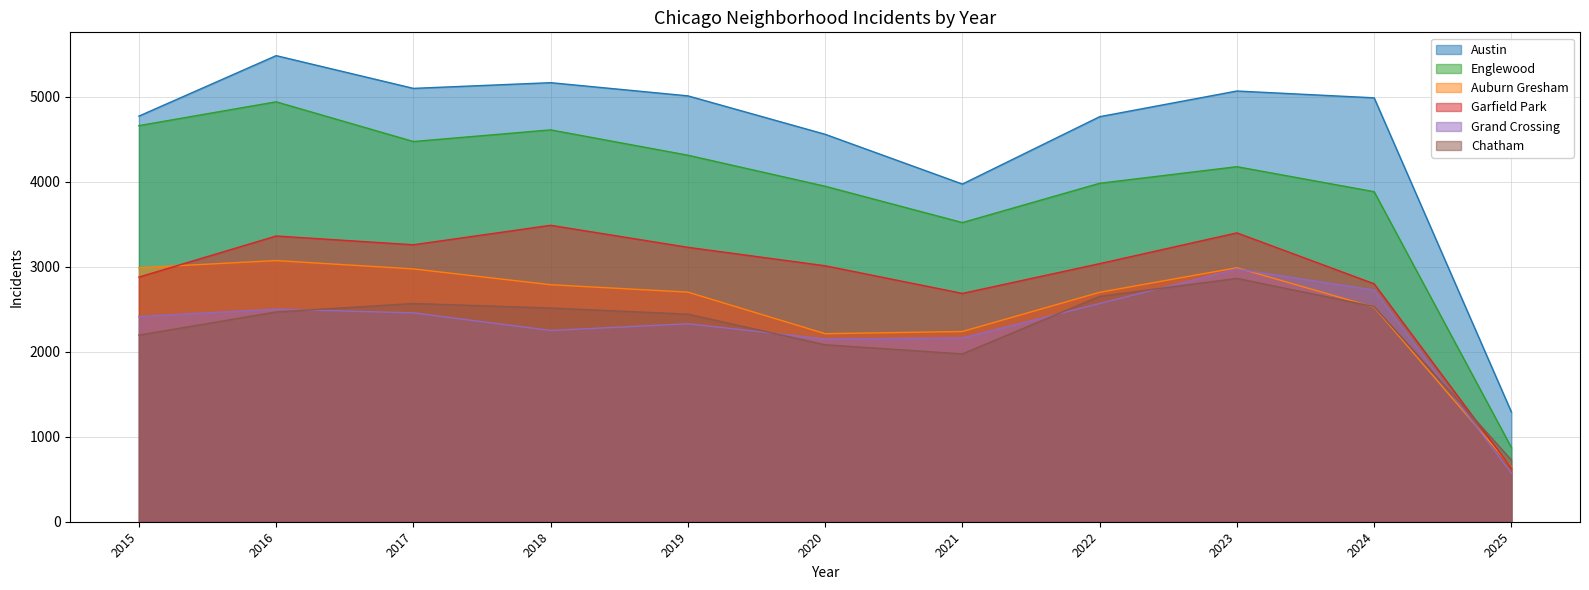

What is the total value across all series at 2024?

19441